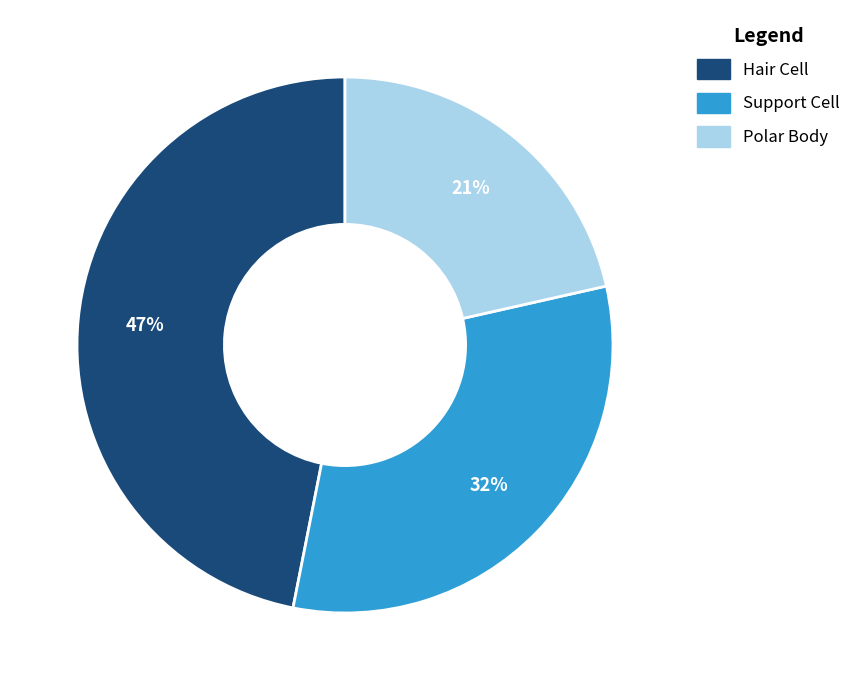

Does Polar Body account for over 50% of the chart?

No